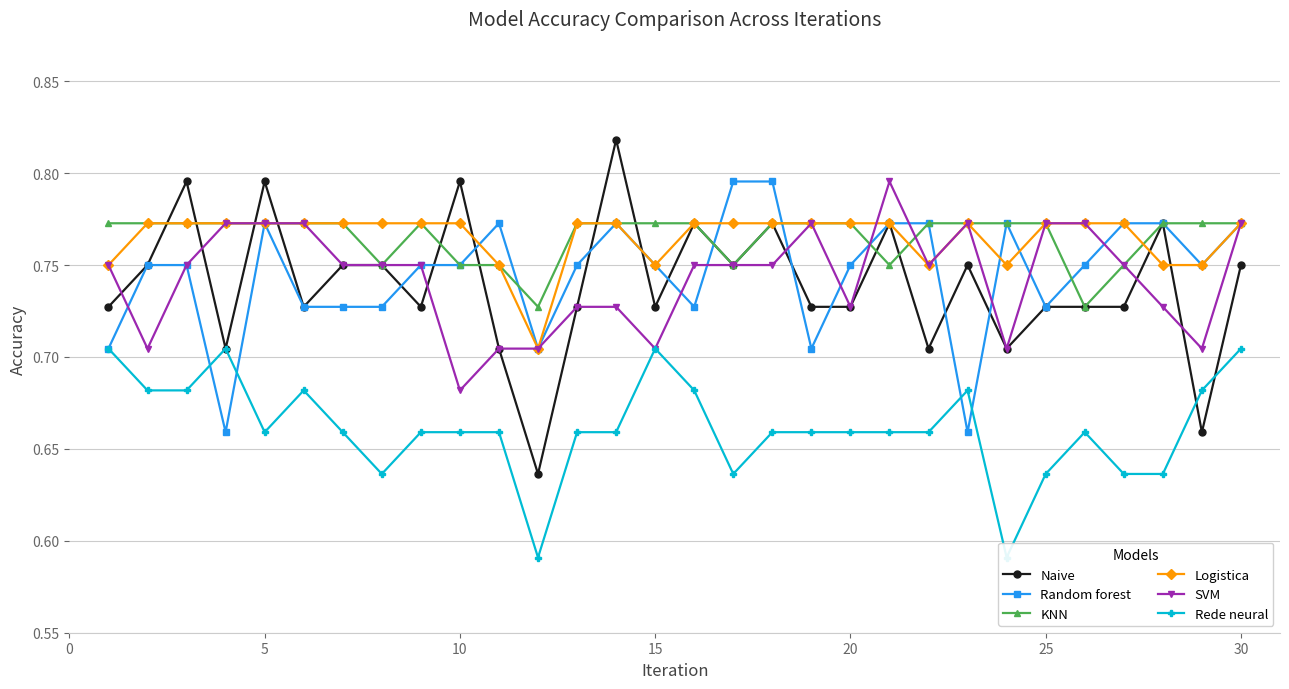

The value of KNN at 20 is 1.2. True or false?

False